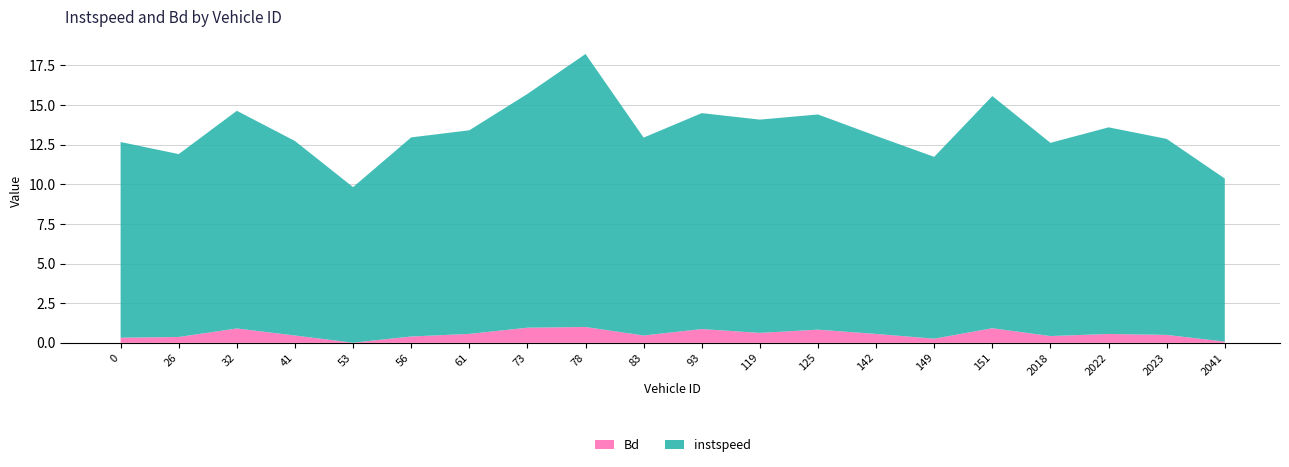

Reading left to right, what are all the values shown in this chart?

instspeed: 0.0=12.3	26.0=11.5	32.0=13.7	41.0=12.3	53.0=9.8	56.0=12.6	61.0=12.8	73.0=14.7	78.0=17.2	83.0=12.5	93.0=13.6	119.0=13.5	125.0=13.6	142.0=12.5	149.0=11.5	151.0=14.6	2018.0=12.2	2022.0=13.0	2023.0=12.4	2041.0=10.3
Bd: 0.0=0.3	26.0=0.4	32.0=0.9	41.0=0.5	53.0=0.0	56.0=0.4	61.0=0.6	73.0=1.0	78.0=1.0	83.0=0.5	93.0=0.9	119.0=0.6	125.0=0.8	142.0=0.6	149.0=0.3	151.0=0.9	2018.0=0.4	2022.0=0.6	2023.0=0.5	2041.0=0.1